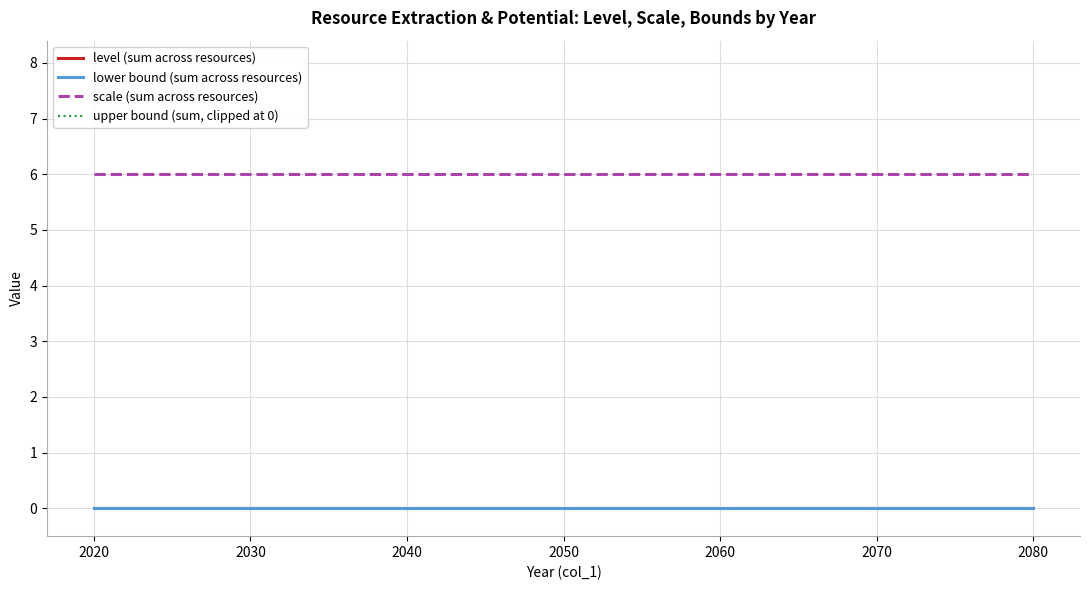

True or false: scale (sum across resources) and level (sum across resources) intersect in this chart.

False